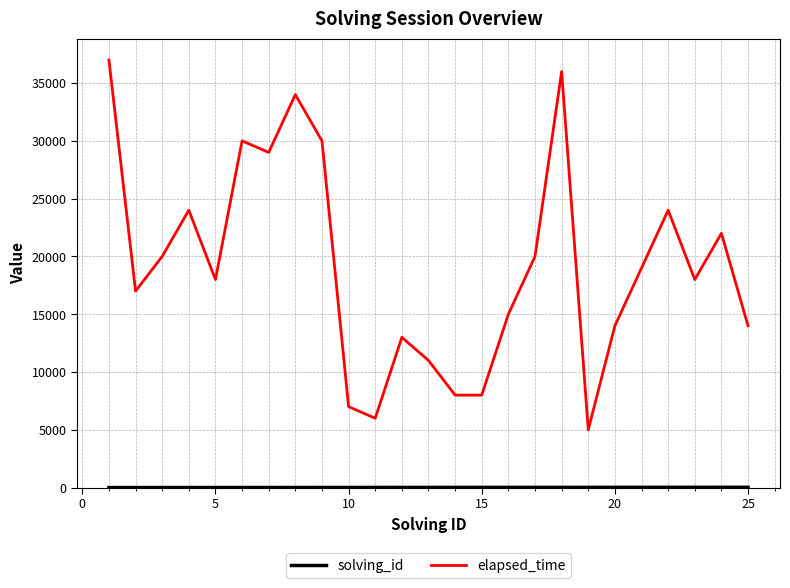

Does the chart have visible grid lines?

Yes